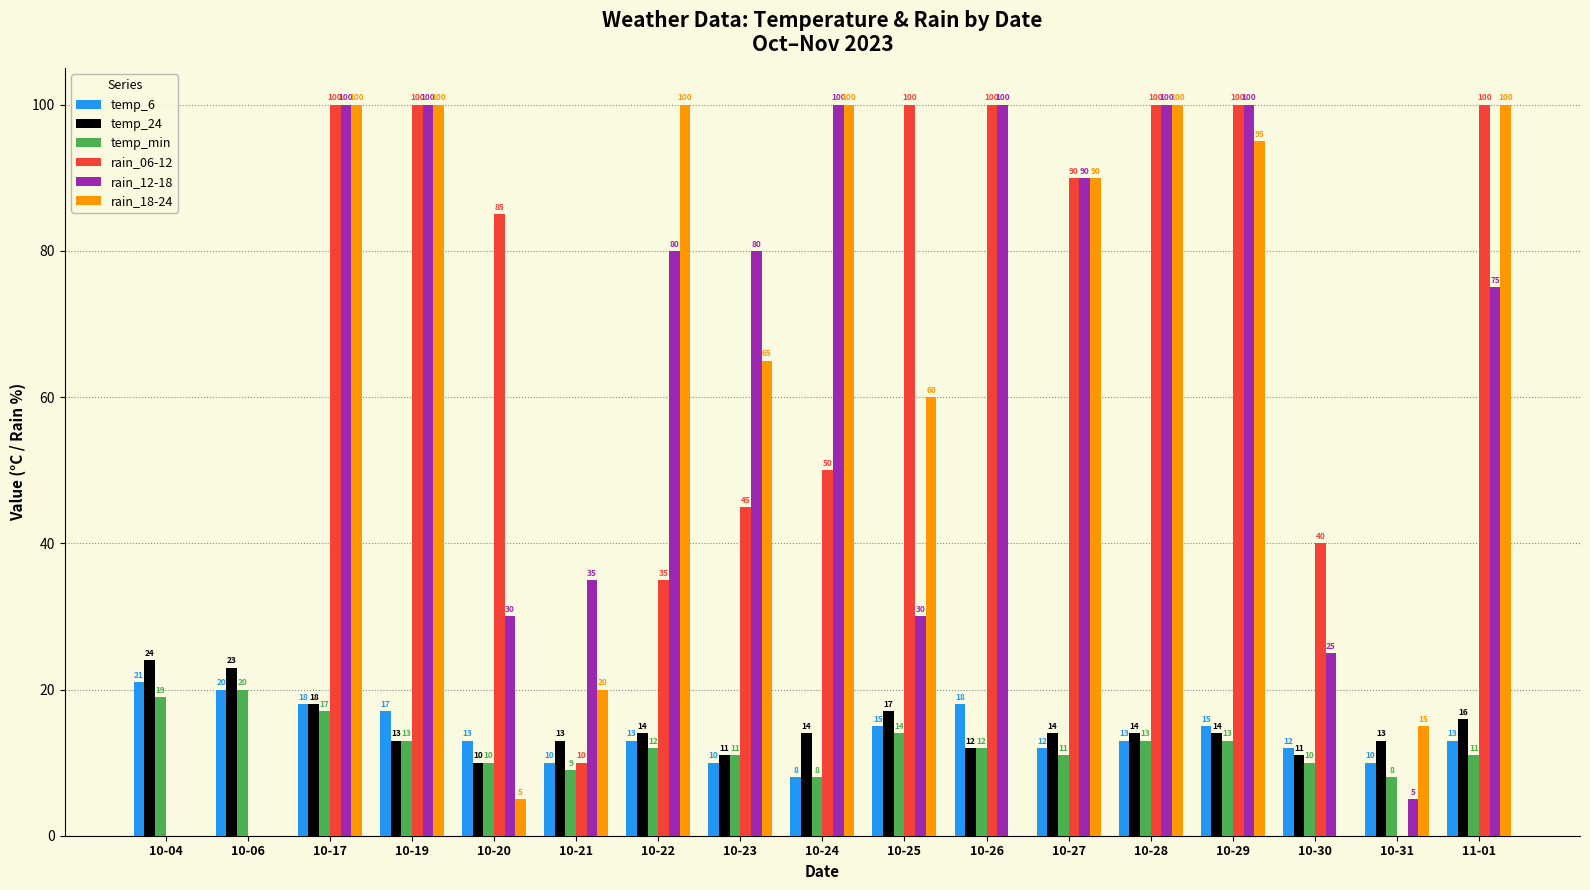

Reading right to left, list all the values displayed in this chart.

temp_6: 11-01=13	10-31=10	10-30=12	10-29=15	10-28=13	10-27=12	10-26=18	10-25=15	10-24=8	10-23=10	10-22=13	10-21=10	10-20=13	10-19=17	10-17=18	10-06=20	10-04=21
temp_24: 11-01=16	10-31=13	10-30=11	10-29=14	10-28=14	10-27=14	10-26=12	10-25=17	10-24=14	10-23=11	10-22=14	10-21=13	10-20=10	10-19=13	10-17=18	10-06=23	10-04=24
temp_min: 11-01=11	10-31=8	10-30=10	10-29=13	10-28=13	10-27=11	10-26=12	10-25=14	10-24=8	10-23=11	10-22=12	10-21=9	10-20=10	10-19=13	10-17=17	10-06=20	10-04=19
rain_06-12: 11-01=100	10-31=0	10-30=40	10-29=100	10-28=100	10-27=90	10-26=100	10-25=100	10-24=50	10-23=45	10-22=35	10-21=10	10-20=85	10-19=100	10-17=100	10-06=0	10-04=0
rain_12-18: 11-01=75	10-31=5	10-30=25	10-29=100	10-28=100	10-27=90	10-26=100	10-25=30	10-24=100	10-23=80	10-22=80	10-21=35	10-20=30	10-19=100	10-17=100	10-06=0	10-04=0
rain_18-24: 11-01=100	10-31=15	10-30=0	10-29=95	10-28=100	10-27=90	10-26=0	10-25=60	10-24=100	10-23=65	10-22=100	10-21=20	10-20=5	10-19=100	10-17=100	10-06=0	10-04=0